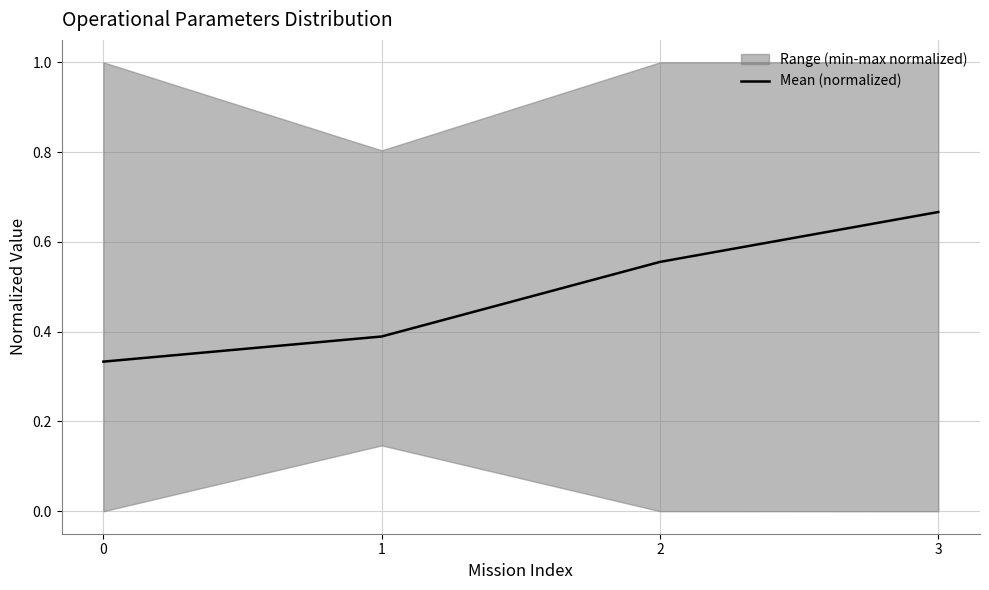

What is the sum of the values at 2 and 1?

0.9